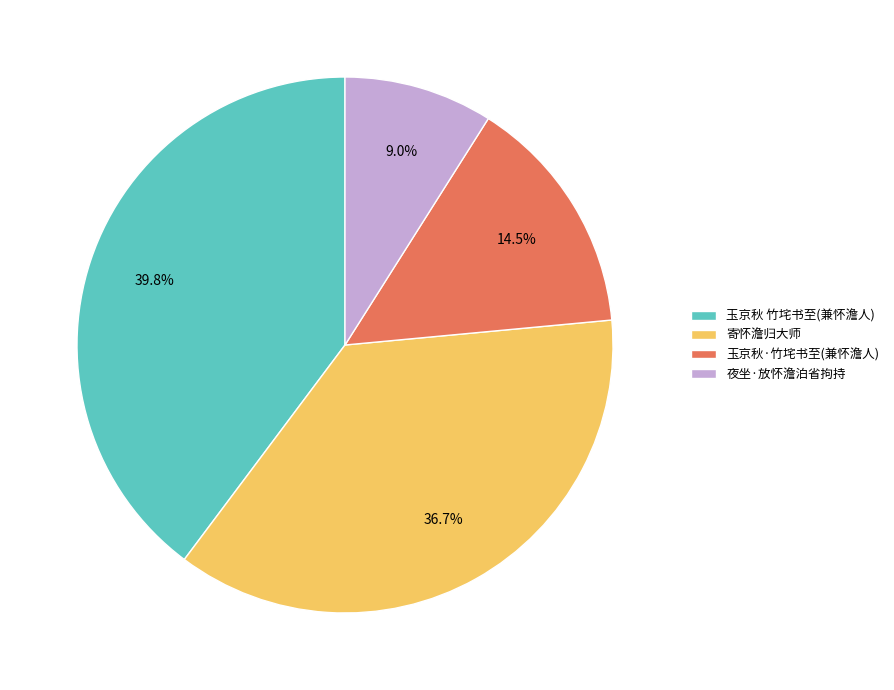

Is 寄怀澹归大师 the majority of the pie?

No